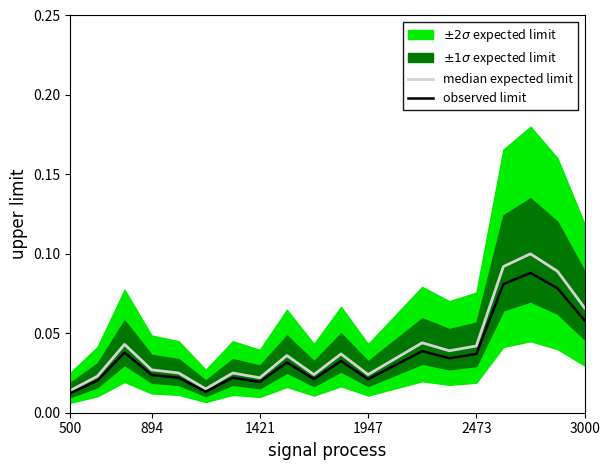

At which label does median expected limit reach its minimum?

500